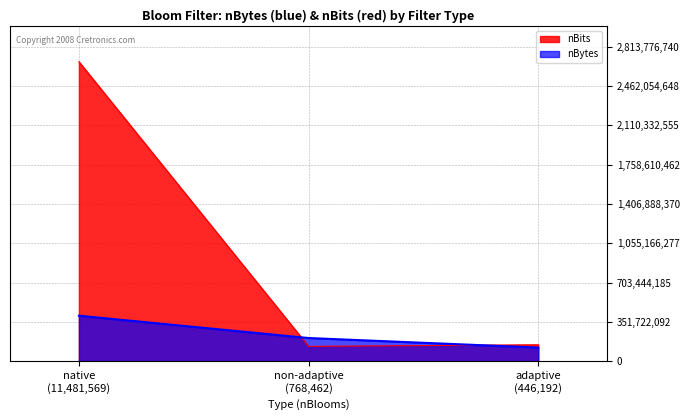

Which series has the widest spread of values?

nBits